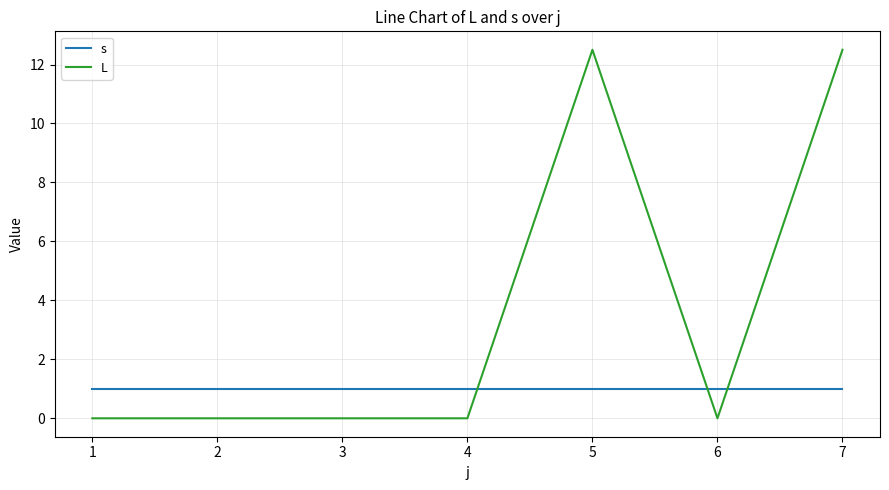

Reading right to left, list all the values displayed in this chart.

s: 7=1.0	6=1.0	5=1.0	4=1.0	3=1.0	2=1.0	1=1.0
L: 7=12.5	6=0.0	5=12.5	4=0.0	3=0.0	2=0.0	1=0.0